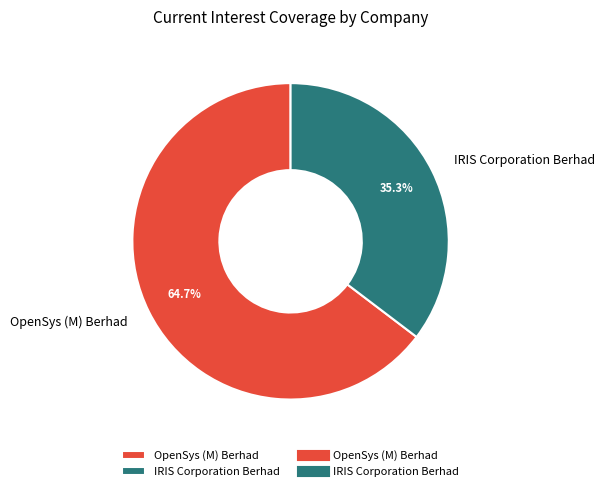

Count the number of slices in the pie.

2